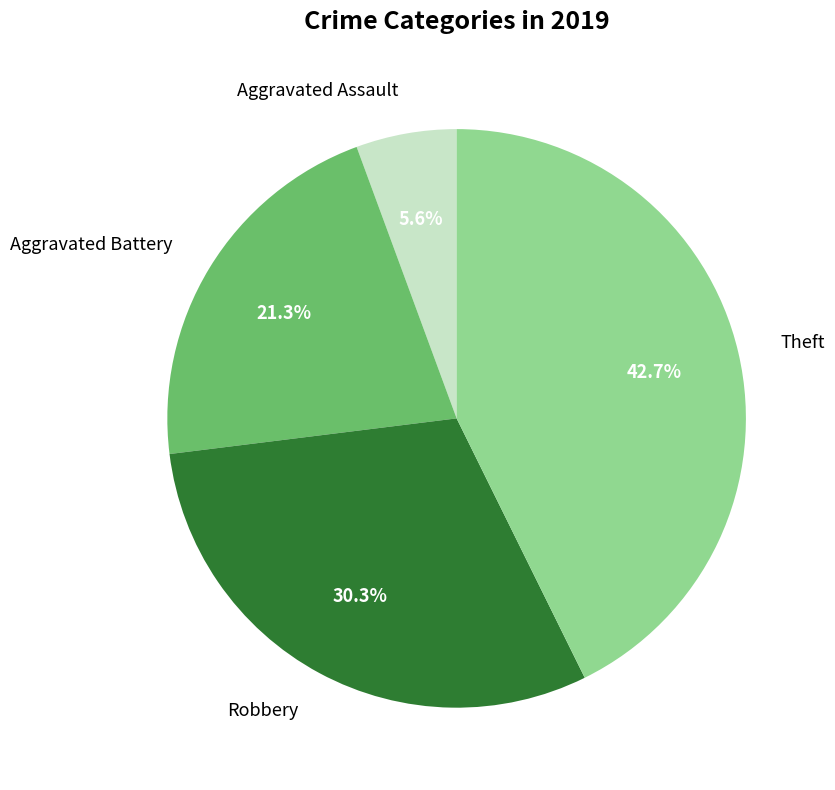

Which slice is the smallest?

Aggravated Assault